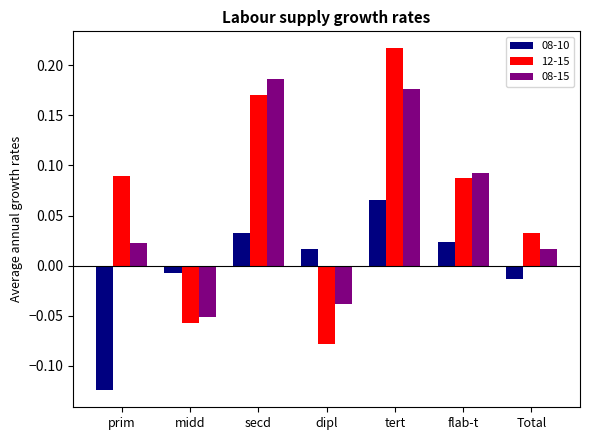

Which category has the highest value in the 08-10 series?

tert